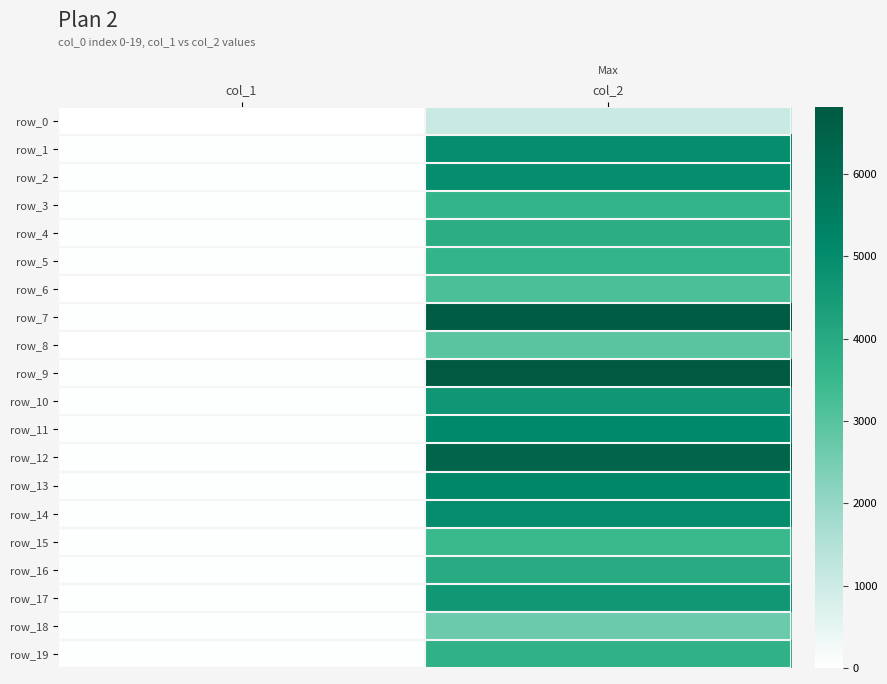

Reading right to left, list all the values displayed in this chart.

row_0: 1064	19
row_1: 4942	53
row_2: 4981	42
row_3: 3635	34
row_4: 3881	34
row_5: 3623	33
row_6: 3177	25
row_7: 6704	41
row_8: 2942	23
row_9: 6819	44
row_10: 4654	31
row_11: 5110	45
row_12: 6394	52
row_13: 5165	38
row_14: 4993	33
row_15: 3467	31
row_16: 3943	44
row_17: 4611	33
row_18: 2656	27
row_19: 3714	28